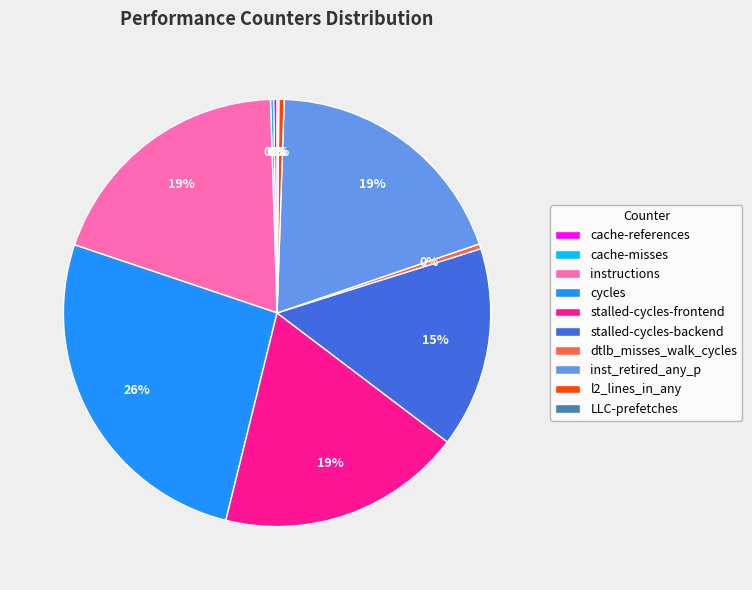

Does stalled-cycles-frontend account for over 50% of the chart?

No